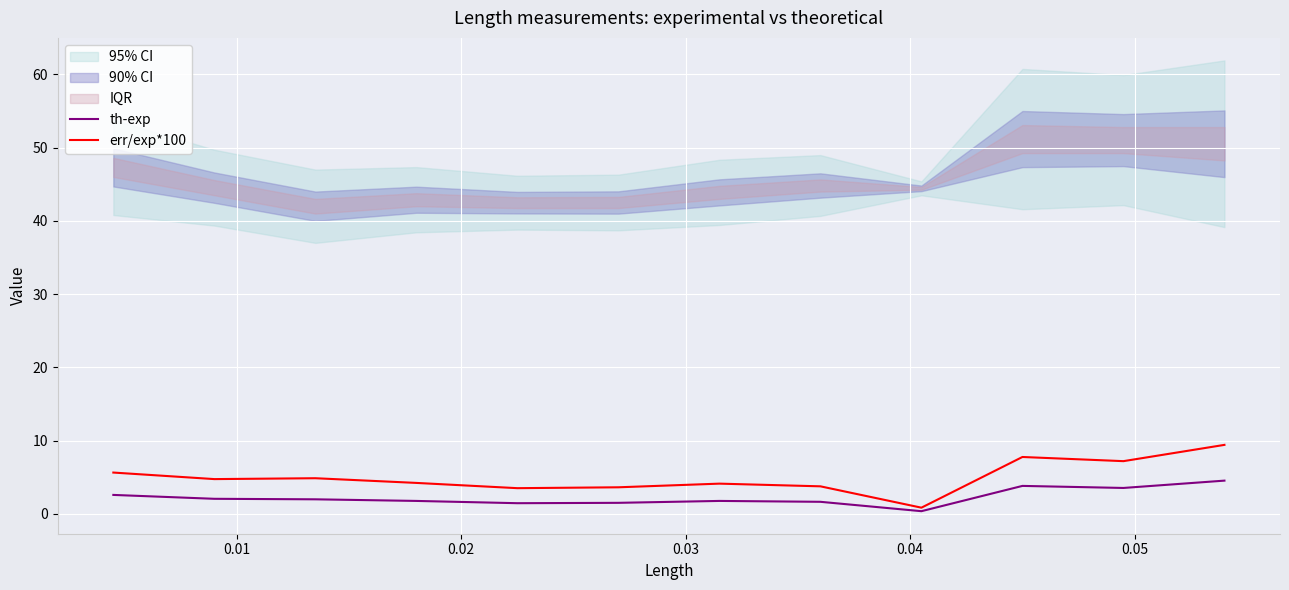

Reading right to left, extract all data points from this chart.

th-exp: 4.5	3.5	3.8	0.4	1.7	1.8	1.5	1.5	1.8	2.0	2.1	2.6
err/exp*100: 9.4	7.2	7.8	0.9	3.8	4.1	3.6	3.5	4.2	4.9	4.8	5.7